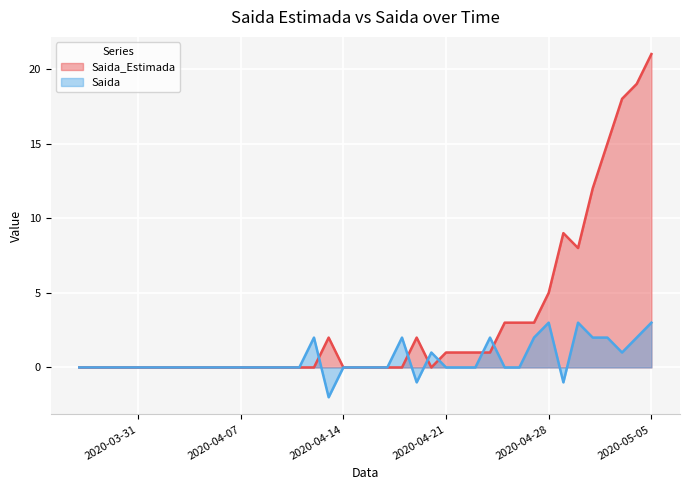

How many categories are shown in the chart?

40